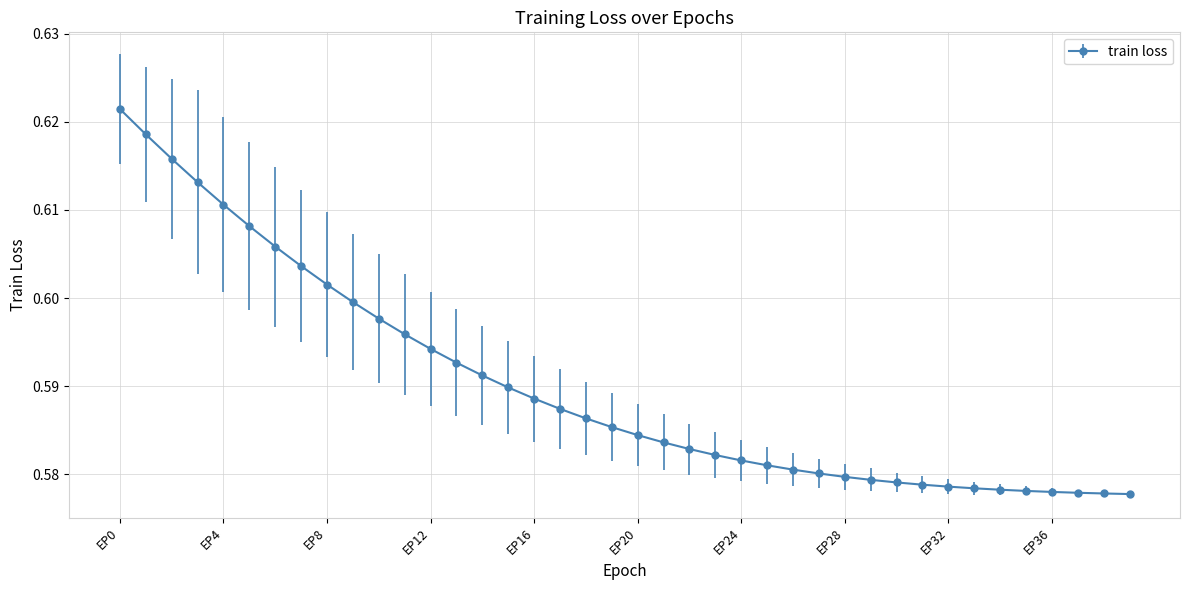

How many values are between 0 and 1?

40